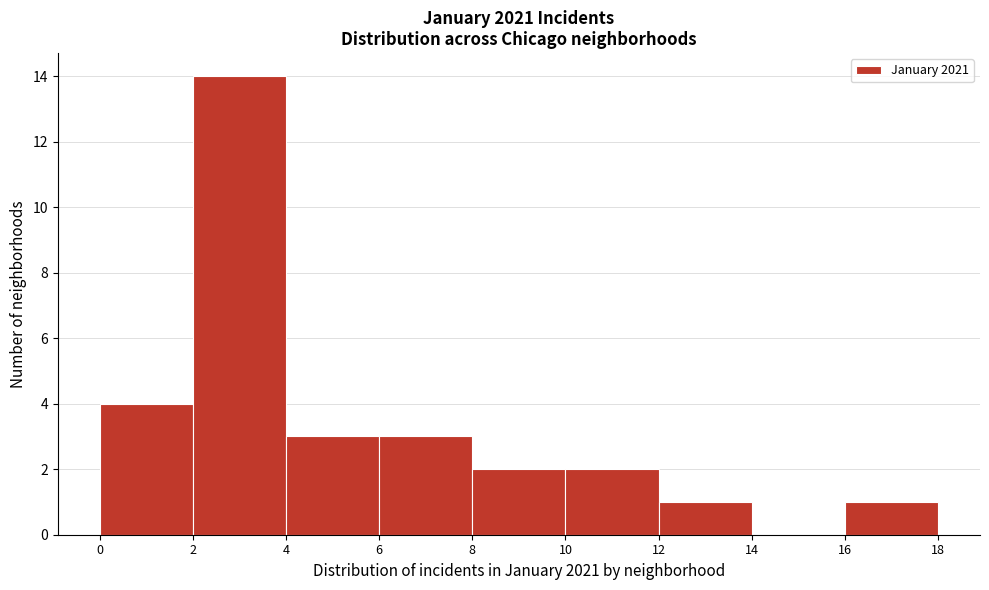

Reading left to right, list every bar in this chart as the range it spans on the x-axis followed by its height. The values are not printed on the chart, so give them approximately, as read against the axis.

0 to 2: 4
2 to 4: 14
4 to 6: 3
6 to 8: 3
8 to 10: 2
10 to 12: 2
12 to 14: 1
14 to 16: 0
16 to 18: 1